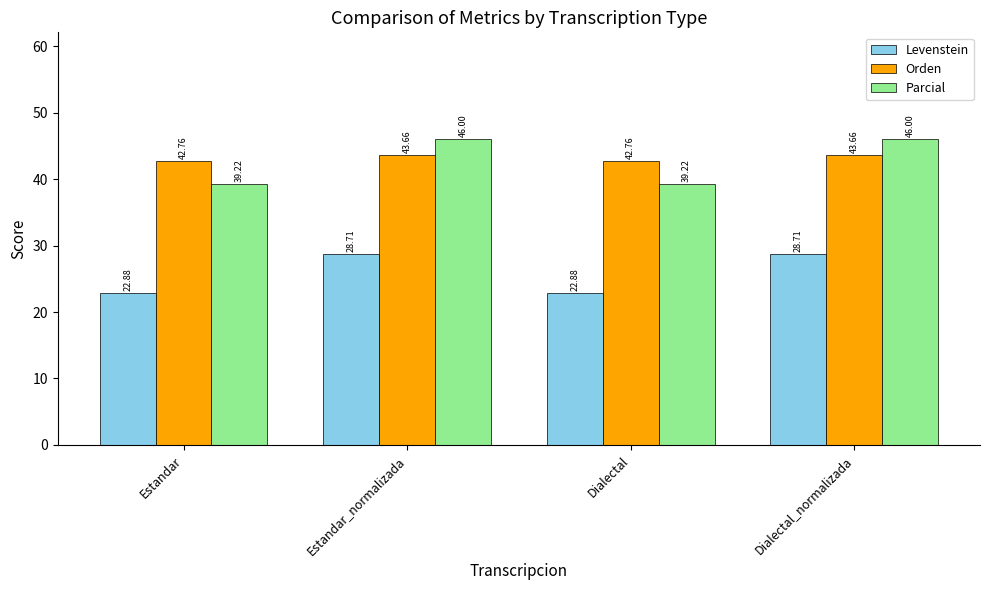

The value of Orden at Estandar_normalizada is 25.4. True or false?

False